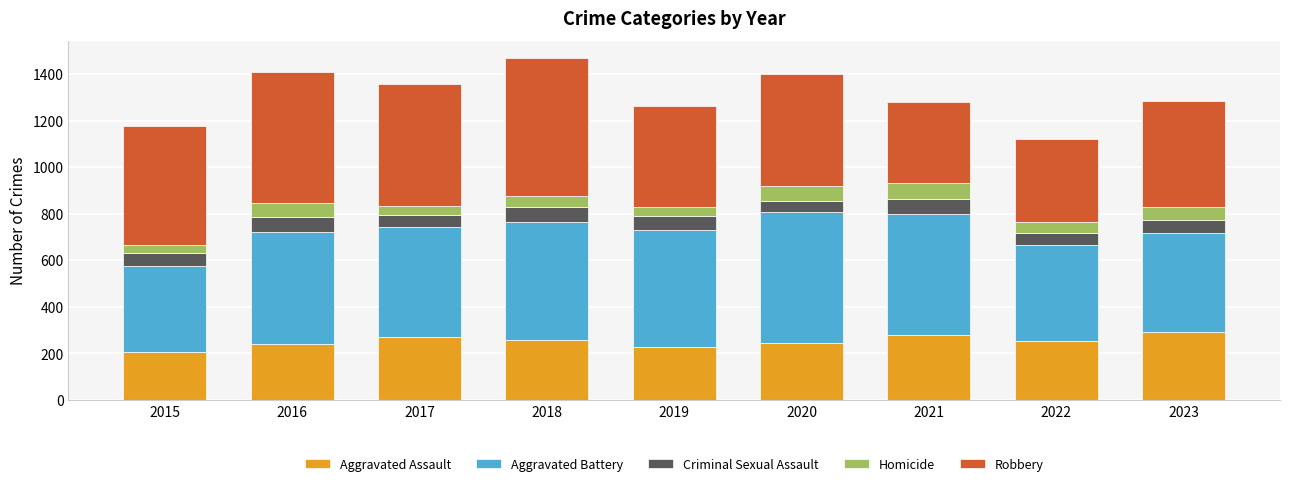

How many values in the Aggravated Assault series are below 253?

4